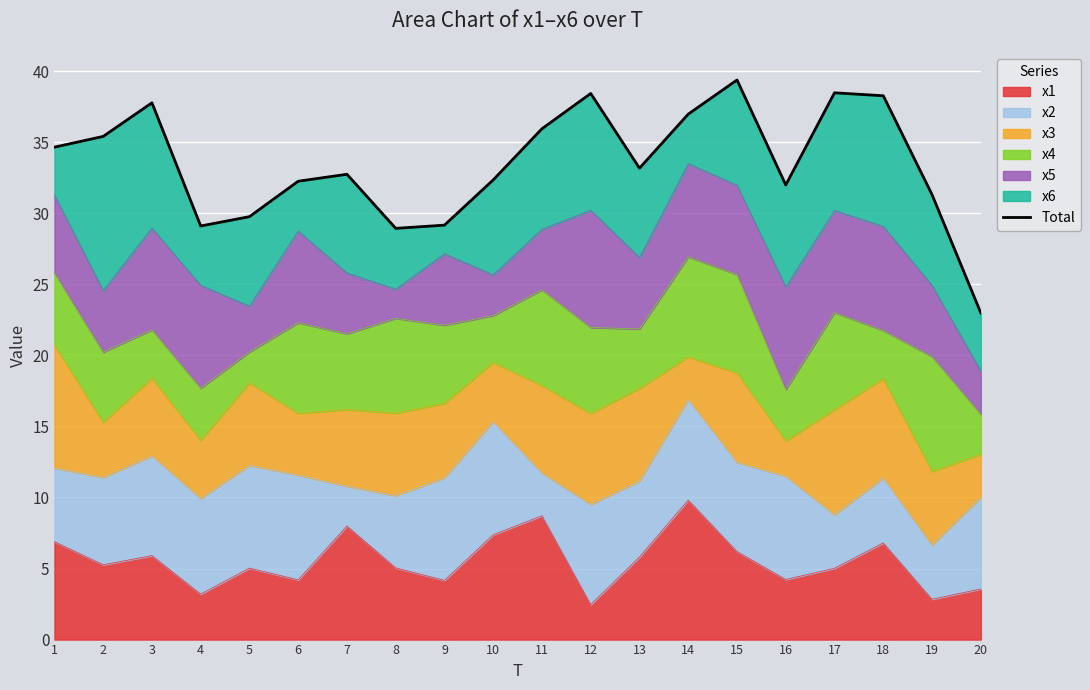

Reading right to left, extract all data points from this chart.

20=23.0	19=31.3	18=38.3	17=38.5	16=32.0	15=39.4	14=37.0	13=33.2	12=38.4	11=35.9	10=32.3	9=29.2	8=28.9	7=32.7	6=32.3	5=29.8	4=29.1	3=37.8	2=35.4	1=34.6